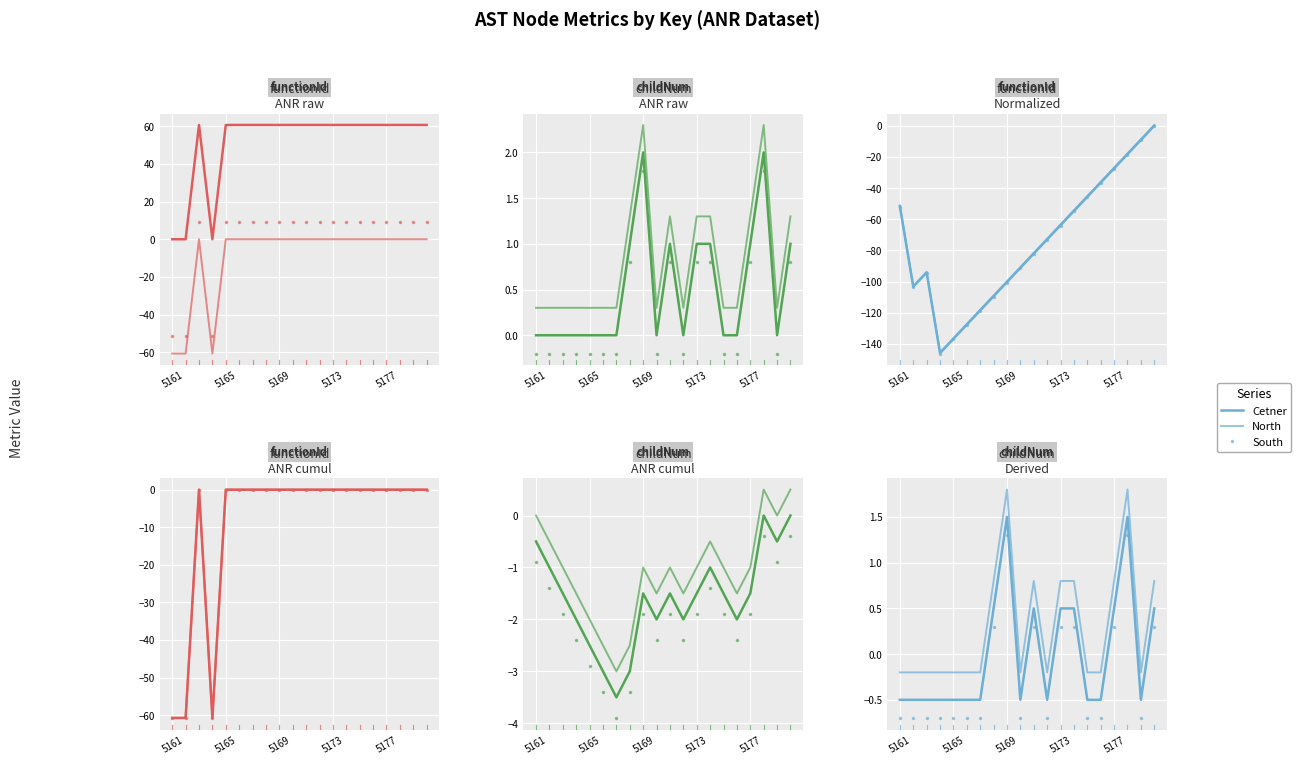

True or false: South and North intersect in this chart.

False